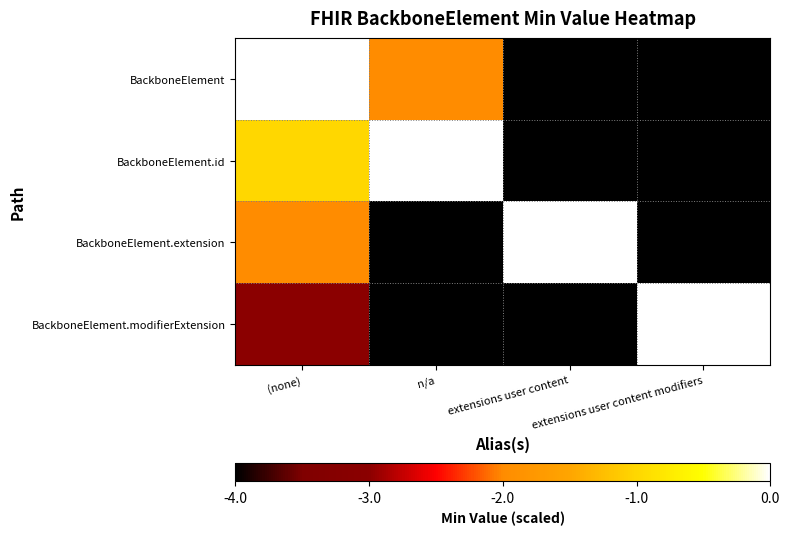

How many categories are shown in the chart?

4